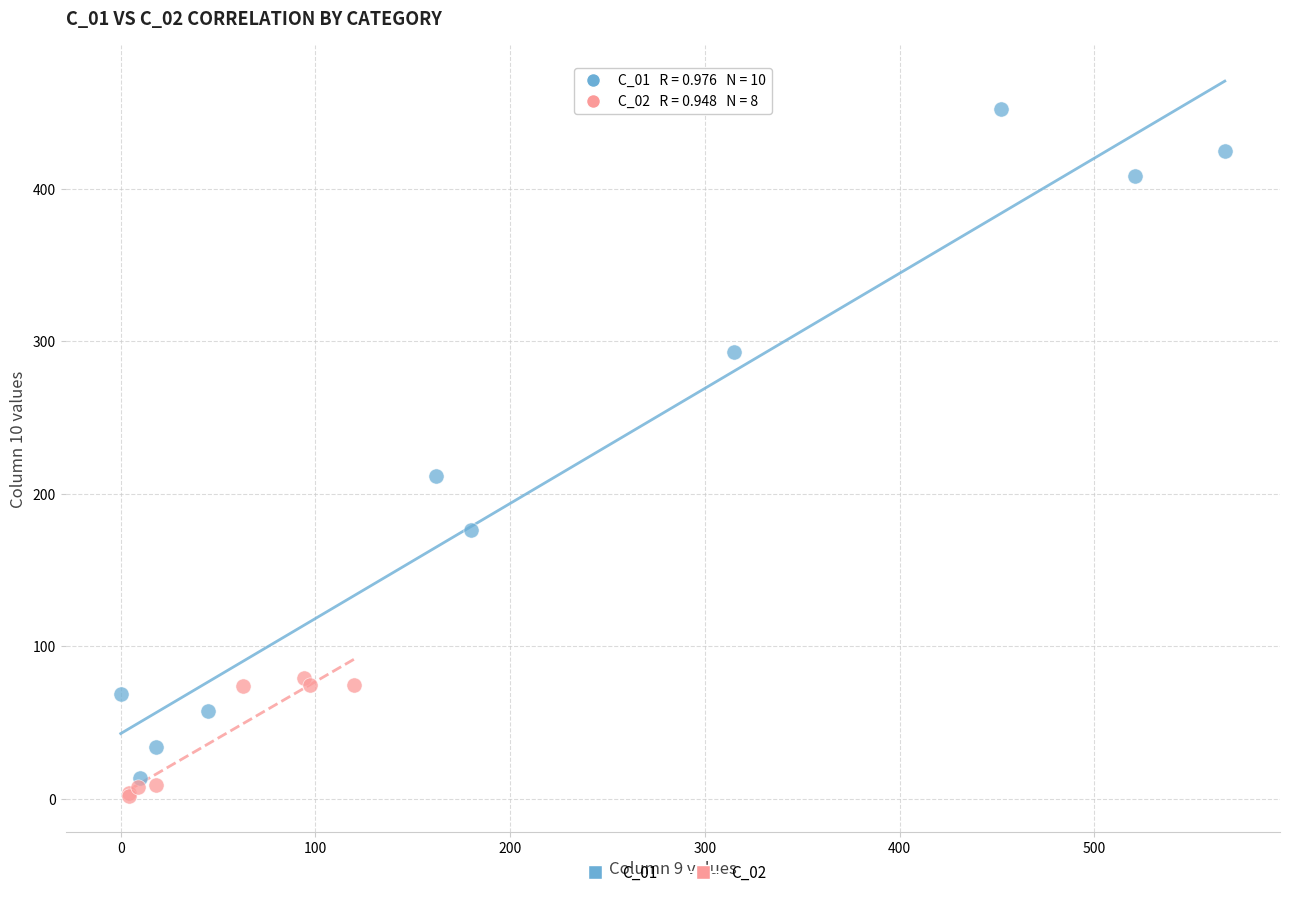

Which series has the widest spread of Y values?

C_01